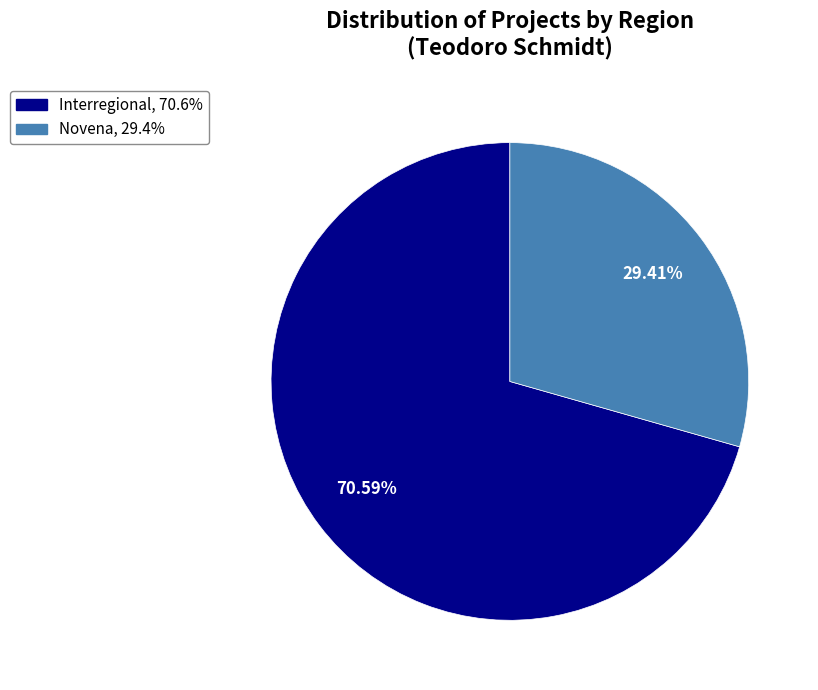

Is there any slice that represents more than half of the pie?

Yes